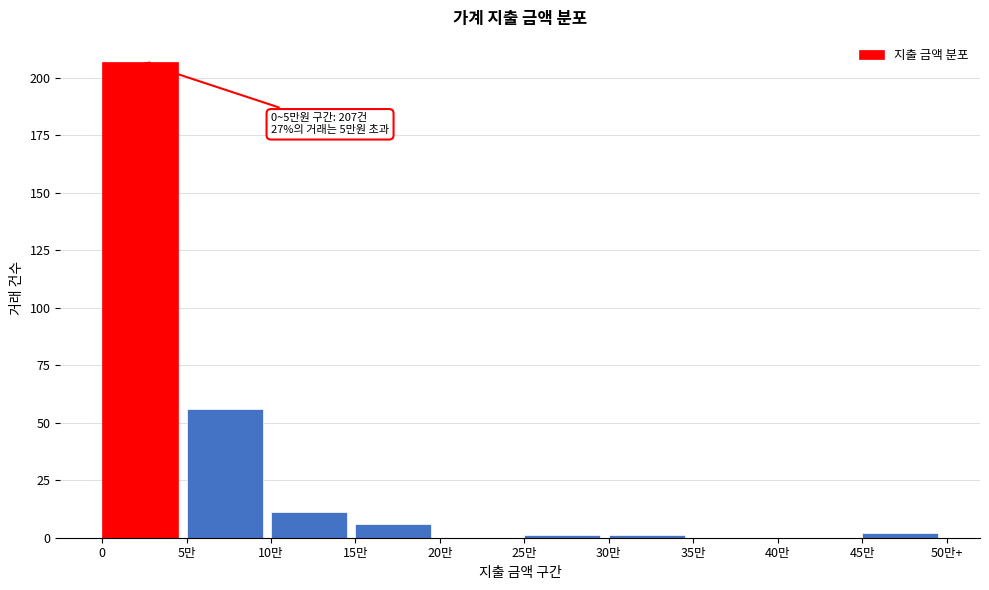

Reading left to right, list all the values displayed in this chart.

0=207	5만=56	10만=11	15만=6	20만=0	25만=1	30만=1	35만=0	40만=0	45만=2